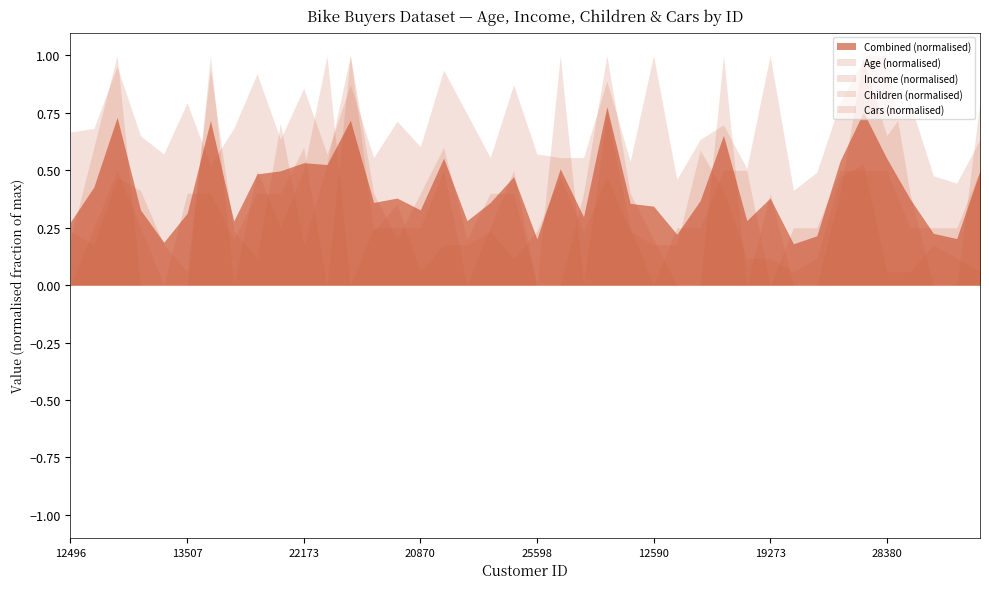

Is the value of Cars at 24381 greater than the value of Age at 26412?

No